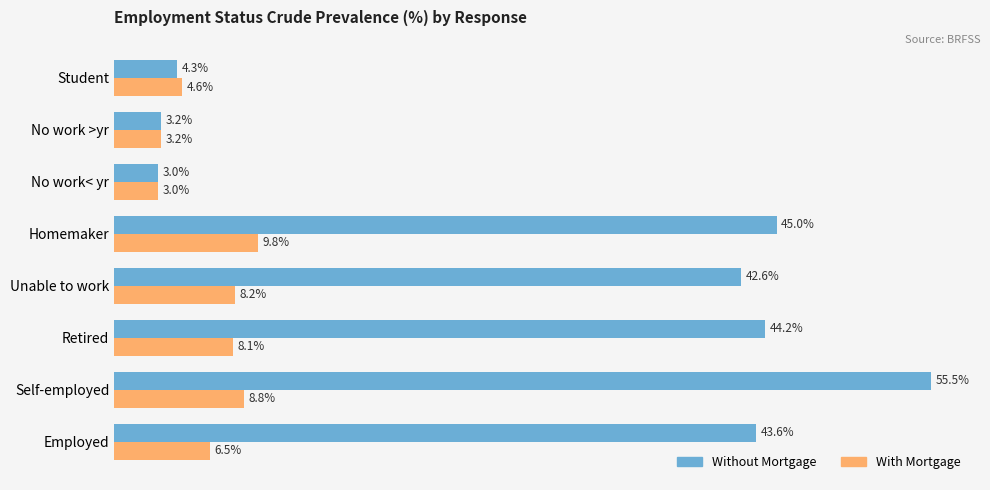

At which category is the sum across all series the highest?

Self-employed